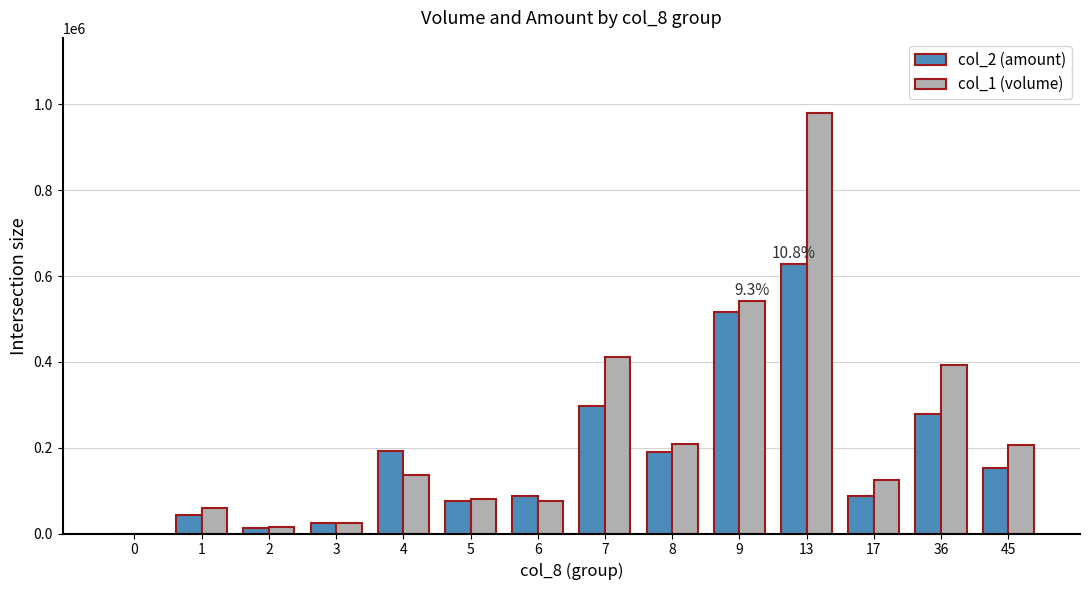

How many distinct data groups are displayed?

2